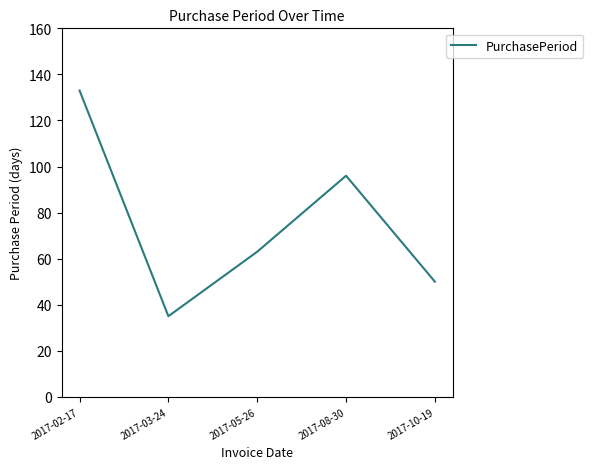

How many values are between 50 and 96?

3